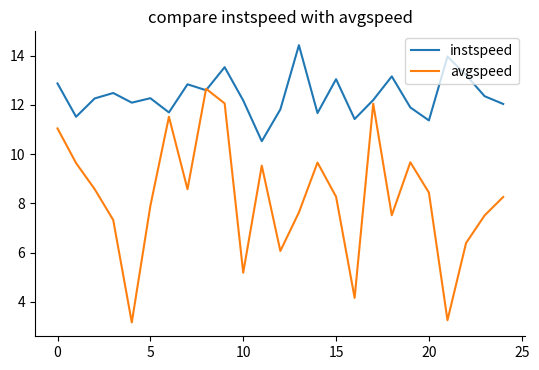

What is the lowest value of the instspeed series?

10.5